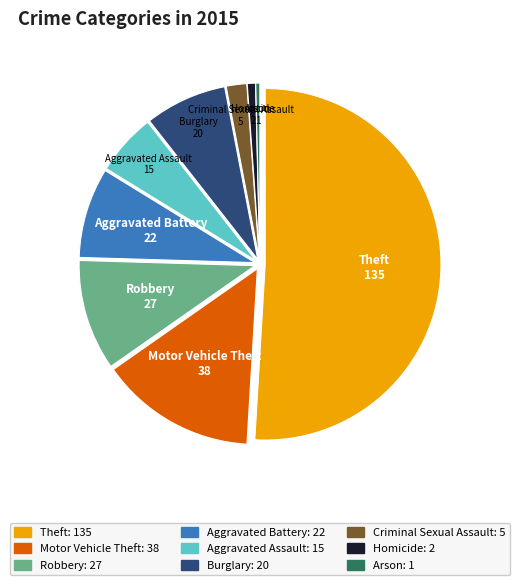

Which has a higher value, Arson or Burglary?

Burglary